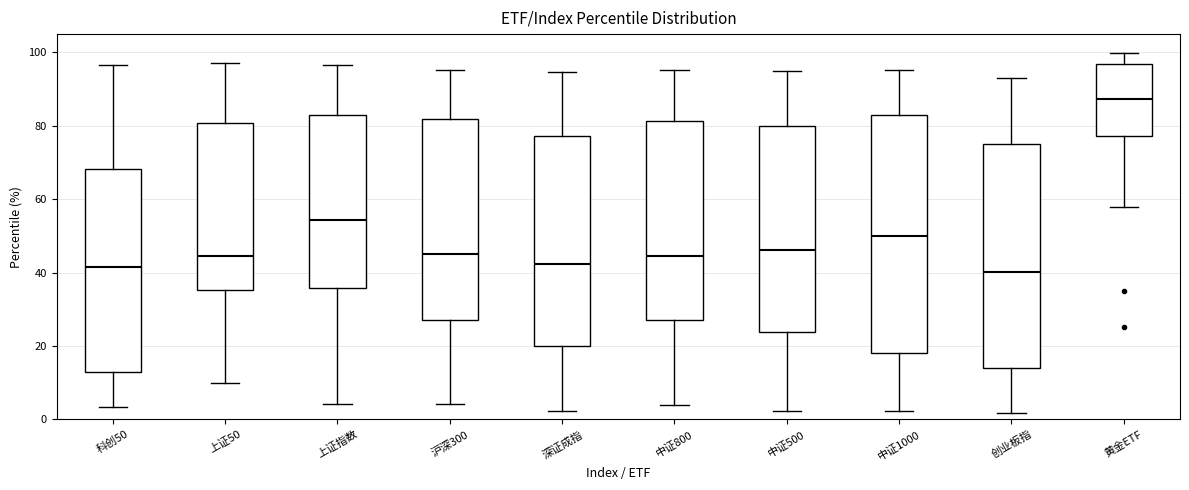

Reading left to right, read every box against the y-axis: the position of its median line, the range the box covers, and the ends of its whiskers. The values are not printed on the chart, so give them approximately, as read against the axis.

科创50: median 42, box 14 to 68, whiskers 4 to 96
上证50: median 44, box 36 to 80, whiskers 10 to 98
上证指数: median 54, box 36 to 82, whiskers 4 to 96
沪深300: median 46, box 28 to 82, whiskers 4 to 96
深证成指: median 42, box 20 to 78, whiskers 2 to 94
中证800: median 44, box 28 to 82, whiskers 4 to 96
中证500: median 46, box 24 to 80, whiskers 2 to 96
中证1000: median 50, box 18 to 82, whiskers 2 to 96
创业板指: median 40, box 14 to 76, whiskers 2 to 94
黄金ETF: median 88, box 78 to 96, whiskers 58 to 100